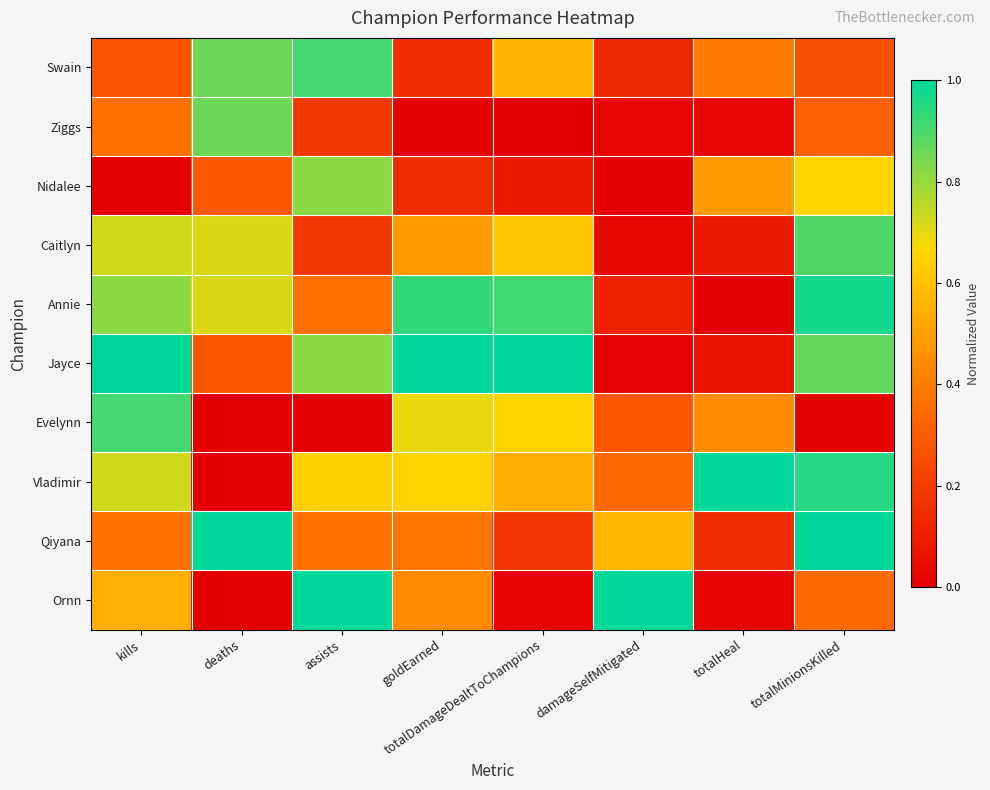

List the series in order of their peak value, lowest first.

Nidalee, Ziggs, Caitlyn, Swain, Evelynn, Annie, Jayce, Vladimir, Qiyana, Ornn